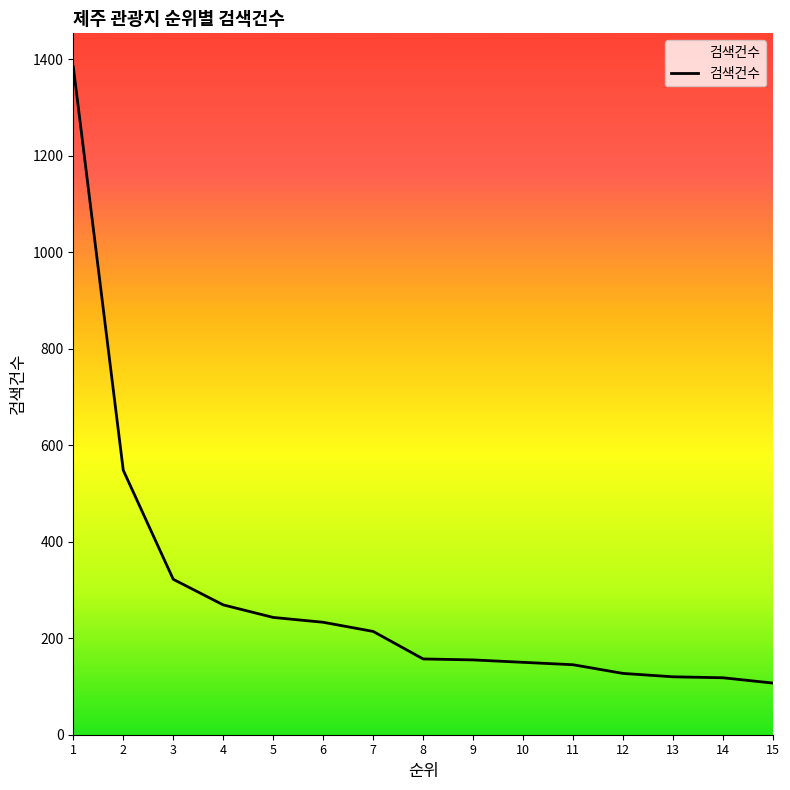

Approximately how many times larger is the value at 14 compared to 13?

1.0